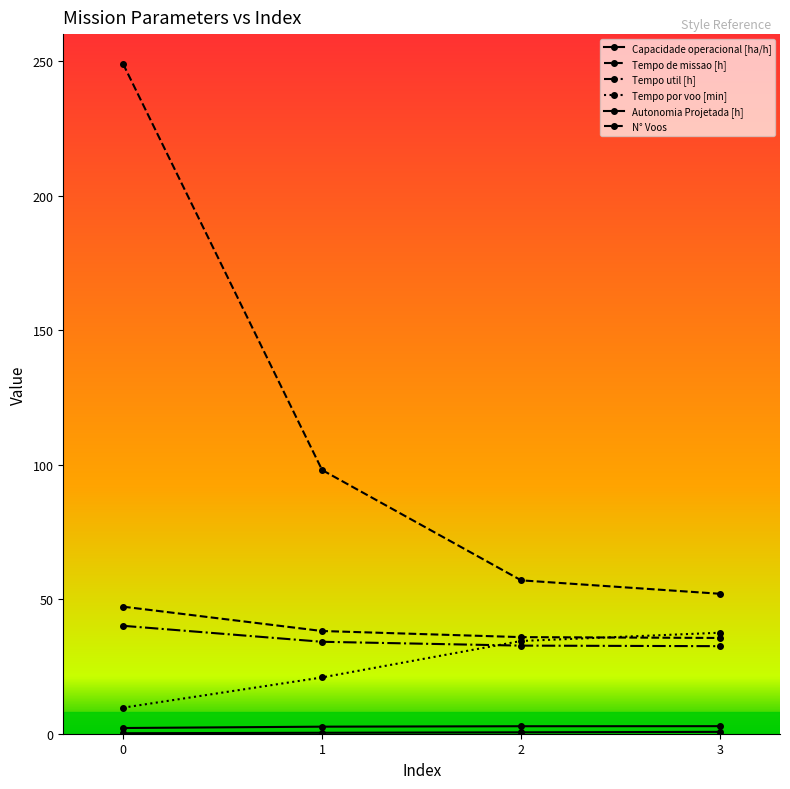

Reading left to right, extract all data points from this chart.

Capacidade operacional [ha/h]: 0=2.1	1=2.6	2=2.8	3=2.8
Tempo de missao [h]: 0=47.2	1=38.2	2=35.9	3=35.6
Tempo util [h]: 0=40.1	1=34.2	2=32.7	3=32.5
Tempo por voo [min]: 0=9.7	1=20.9	2=34.5	3=37.5
Autonomia Projetada [h]: 0=0.2	1=0.3	2=0.5	3=0.7
N° Voos: 0=249.0	1=98.0	2=57.0	3=52.0